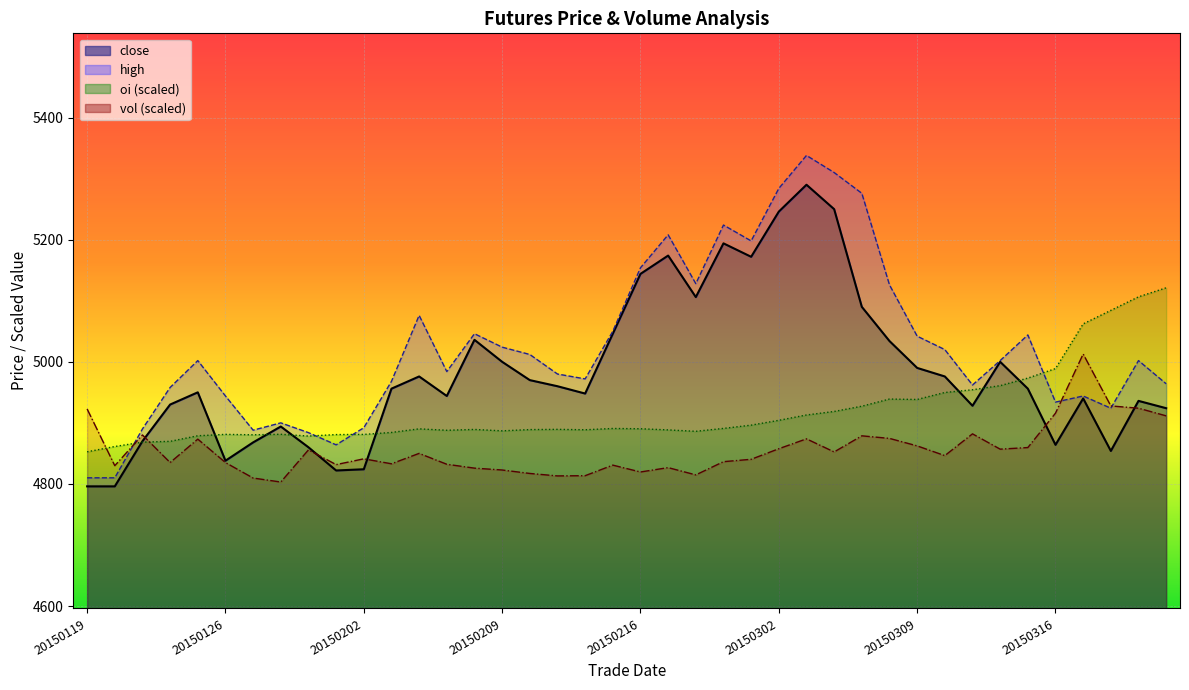

Is it true that high equals 5002 at 20150123?

True